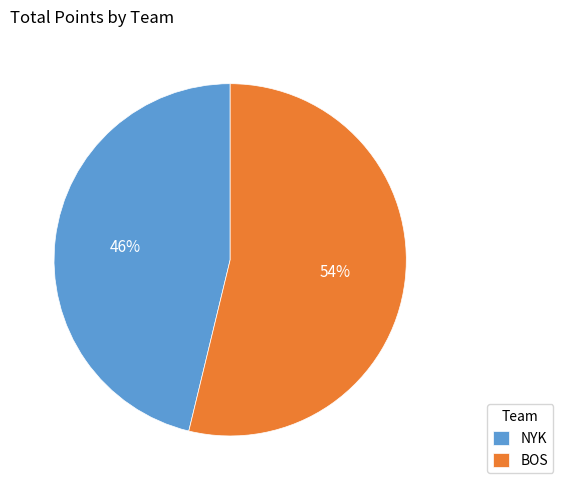

What is the ratio of the value at BOS to the value at NYK?

1.2